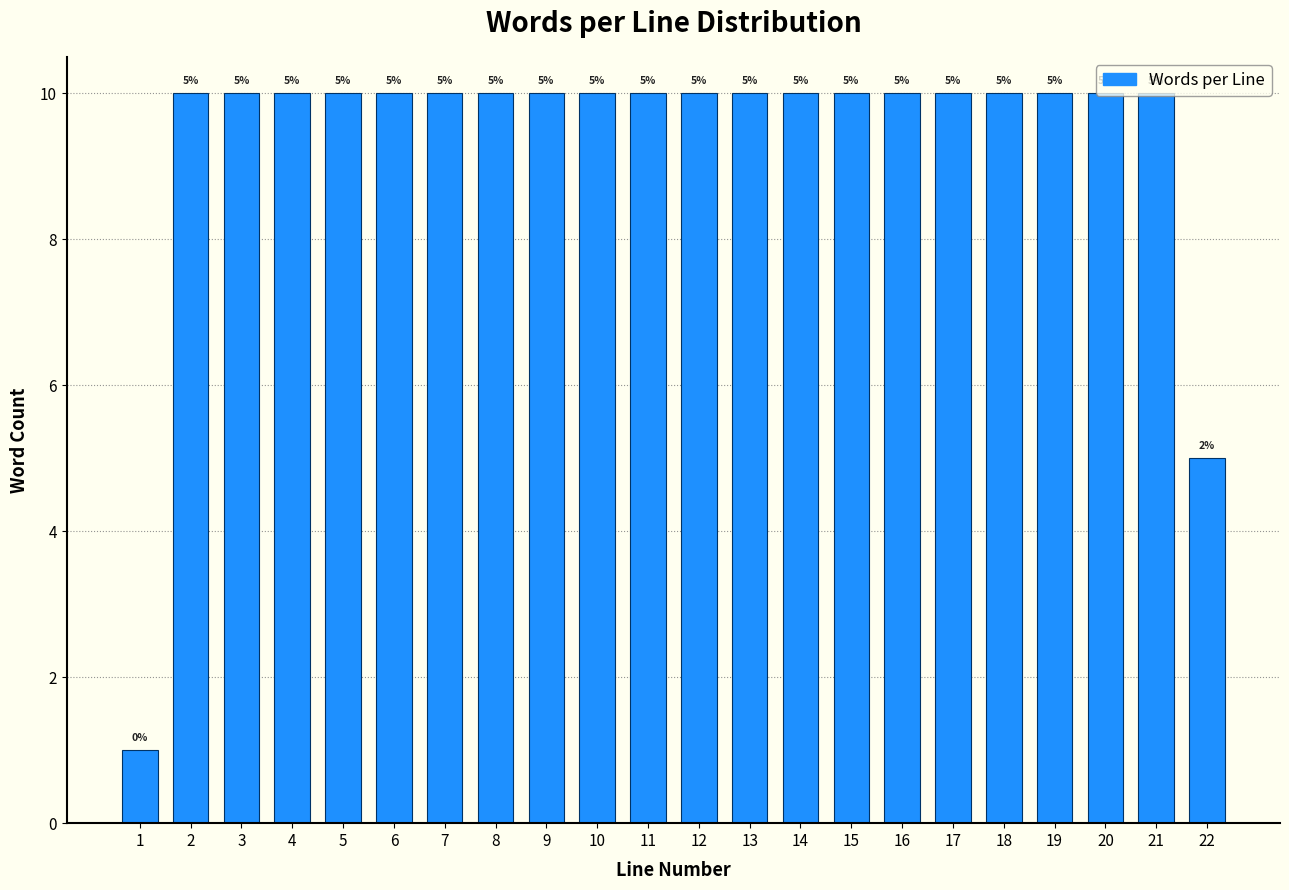

Is it true that the value at 9 is 10?

True